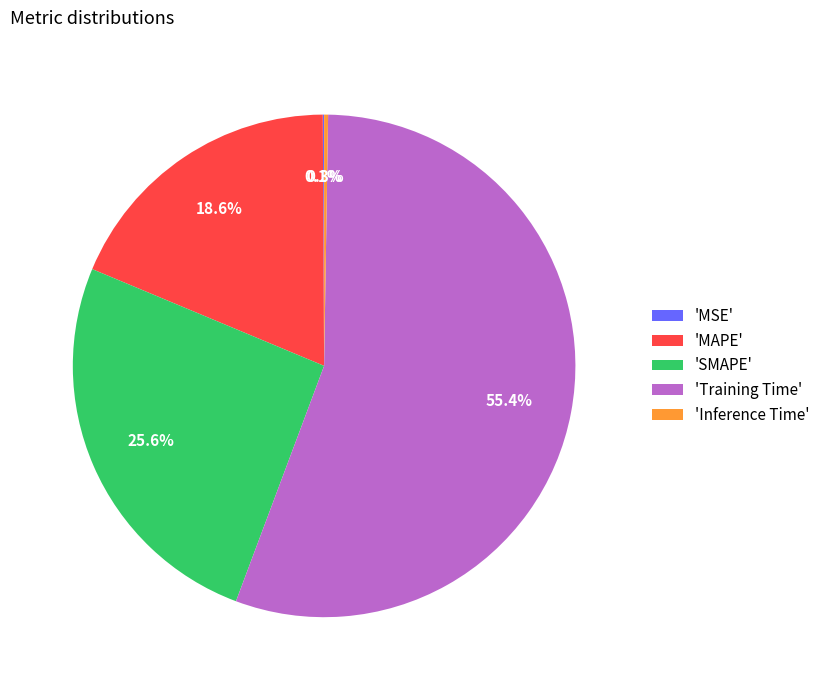

Which category has the biggest portion of the pie?

'Training Time'